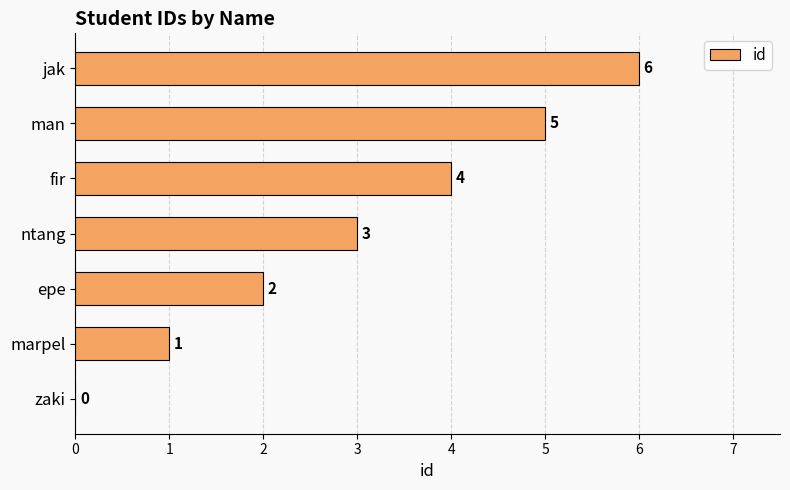

What is the approximate value at fir?

4